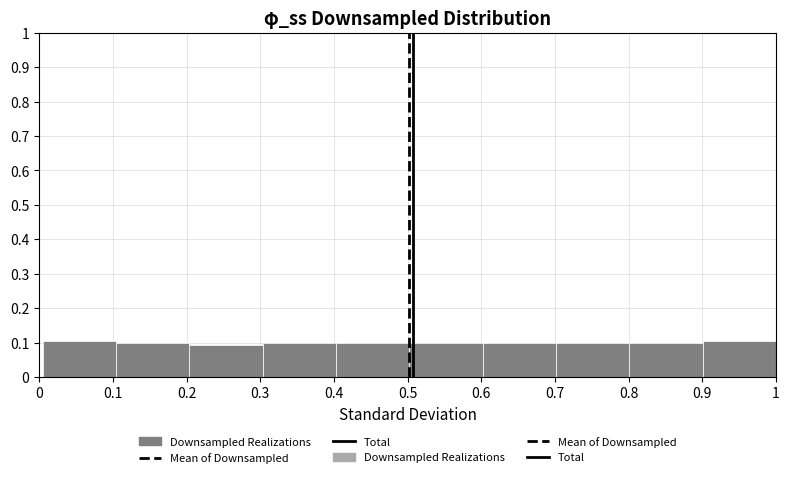

Reading left to right, transcribe this chart: for each bar, give the range it covers on the x-axis and its height. Neither the bar edges nor the heights are printed on the chart, so give them approximately, as read against the axes.

0.0 to 0.1: 0.10
0.1 to 0.2: 0.10
0.2 to 0.3: 0.09
0.3 to 0.4: 0.10
0.4 to 0.5: 0.10
0.5 to 0.6: 0.10
0.6 to 0.7: 0.10
0.7 to 0.8: 0.10
0.8 to 0.9: 0.10
0.9 to 1.0: 0.10